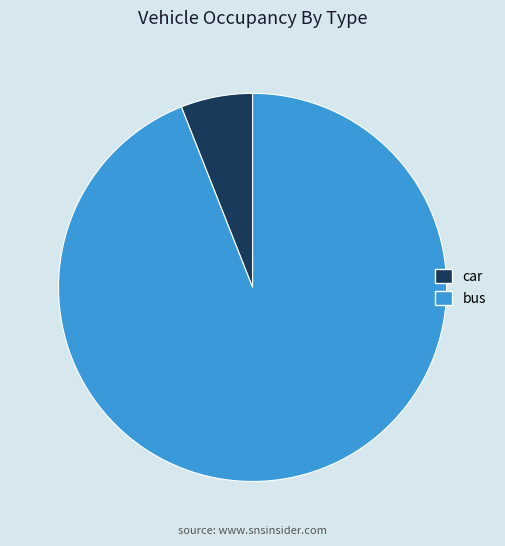

Approximately how many times larger is the value at car compared to bus?

0.1